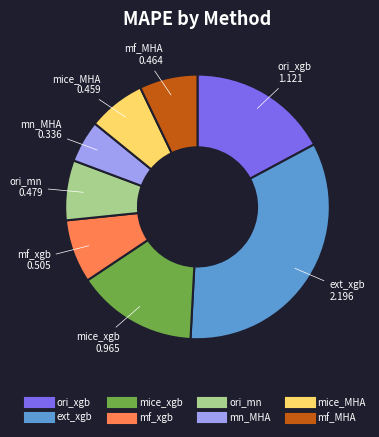

Is it true that mice_MHA is 7% of the pie?

True